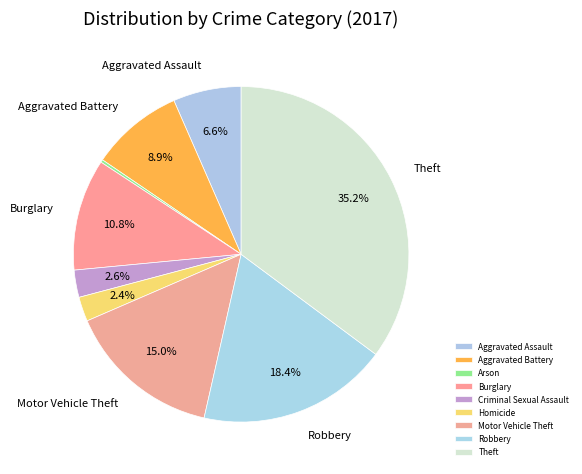

Rank the categories by value from highest to lowest.

Theft, Robbery, Motor Vehicle Theft, Burglary, Aggravated Battery, Aggravated Assault, Criminal Sexual Assault, Homicide, Arson